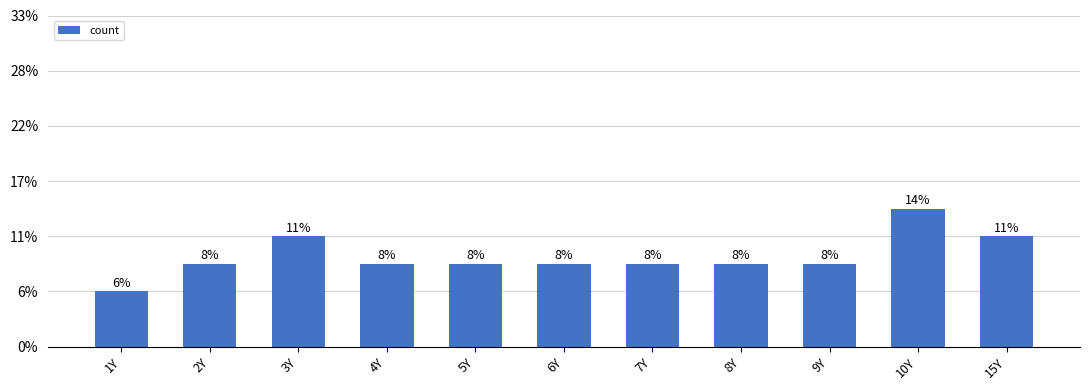

Are the bars grouped side by side (vs. stacked)?

No